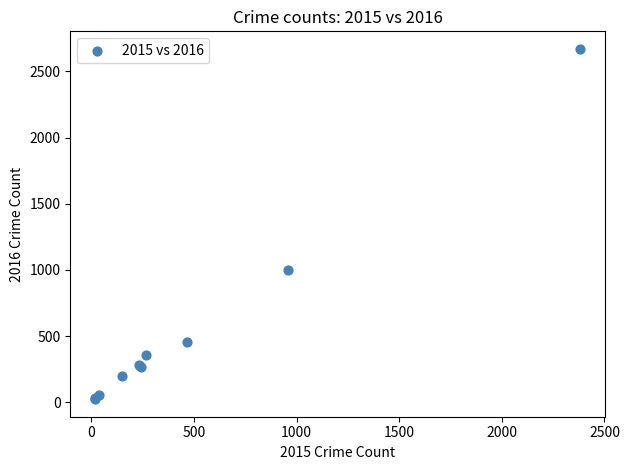

What Y value in the scatter plot is closest to 1346?

1002